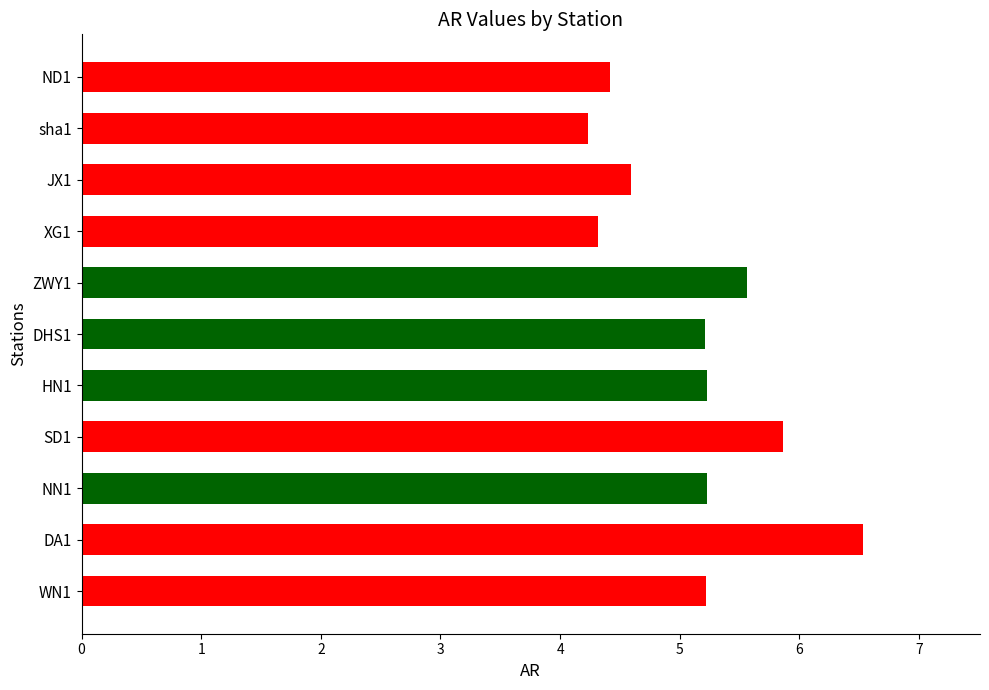

What is the label of the 4th bar from the bottom?

SD1